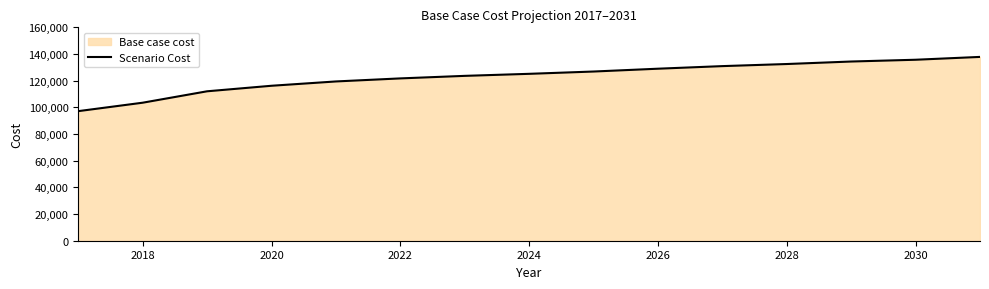

What is the ratio of the value at 2022 to the value at 2020?

1.0